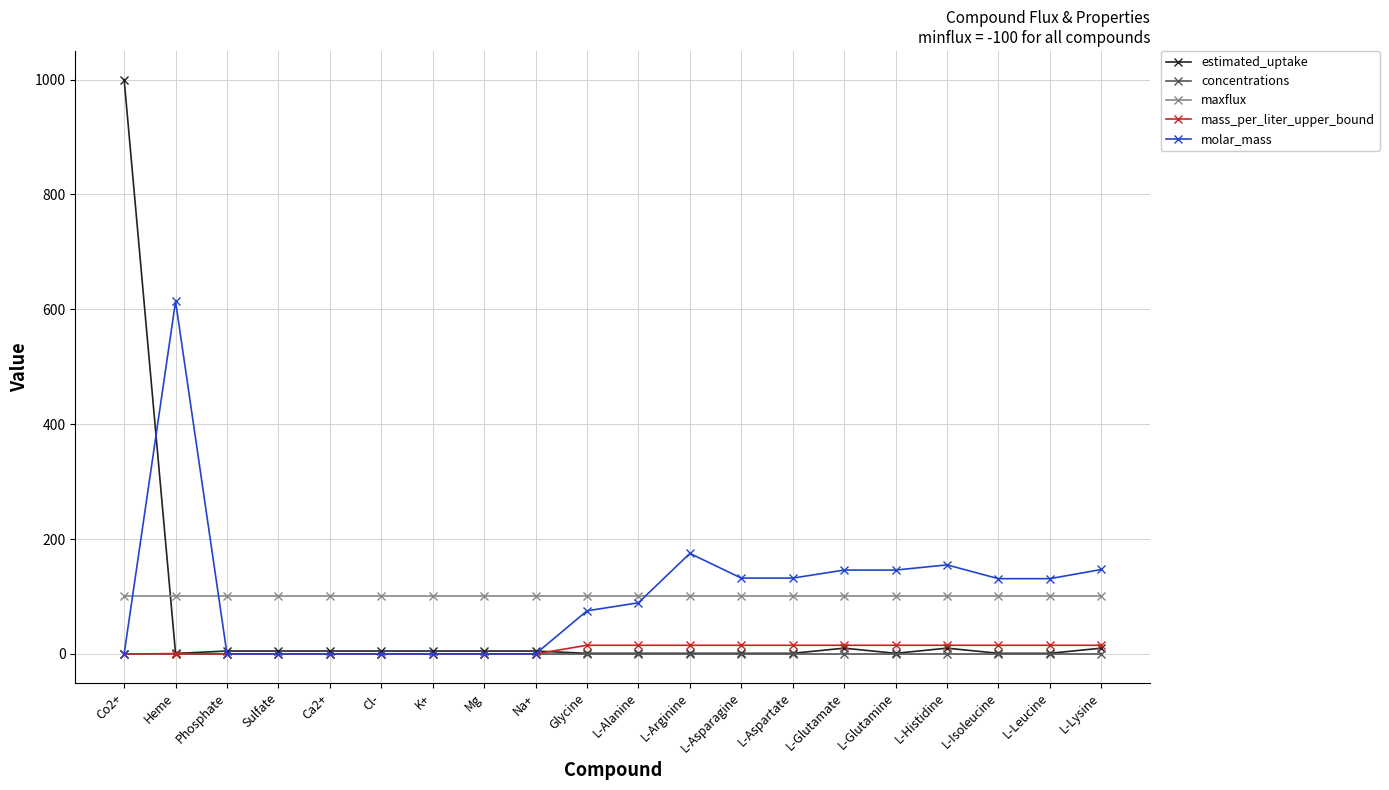

Does the chart have visible grid lines?

Yes